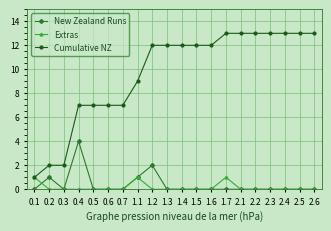

What is the total value across all series at 1.3?

12